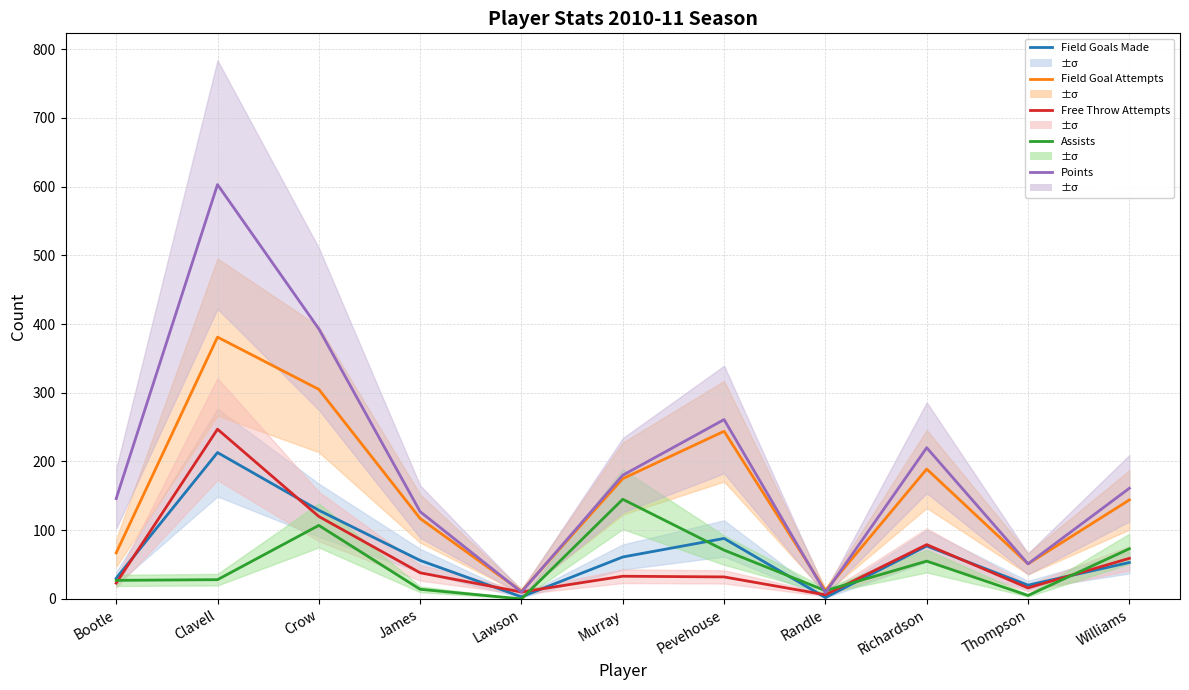

What are all the series names shown in the legend?

Field Goals Made, Field Goal Attempts, Free Throw Attempts, Assists, Points